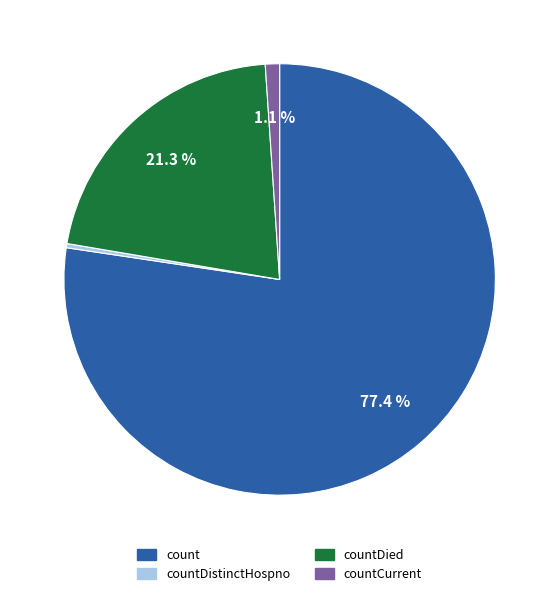

Rank the categories by value from highest to lowest.

count, countDied, countCurrent, countDistinctHospno